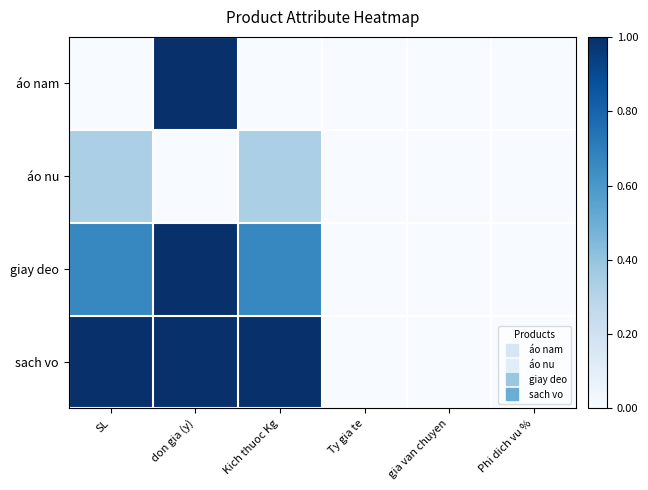

What is the total value across all series at Kich thuoc Kg?

2.0